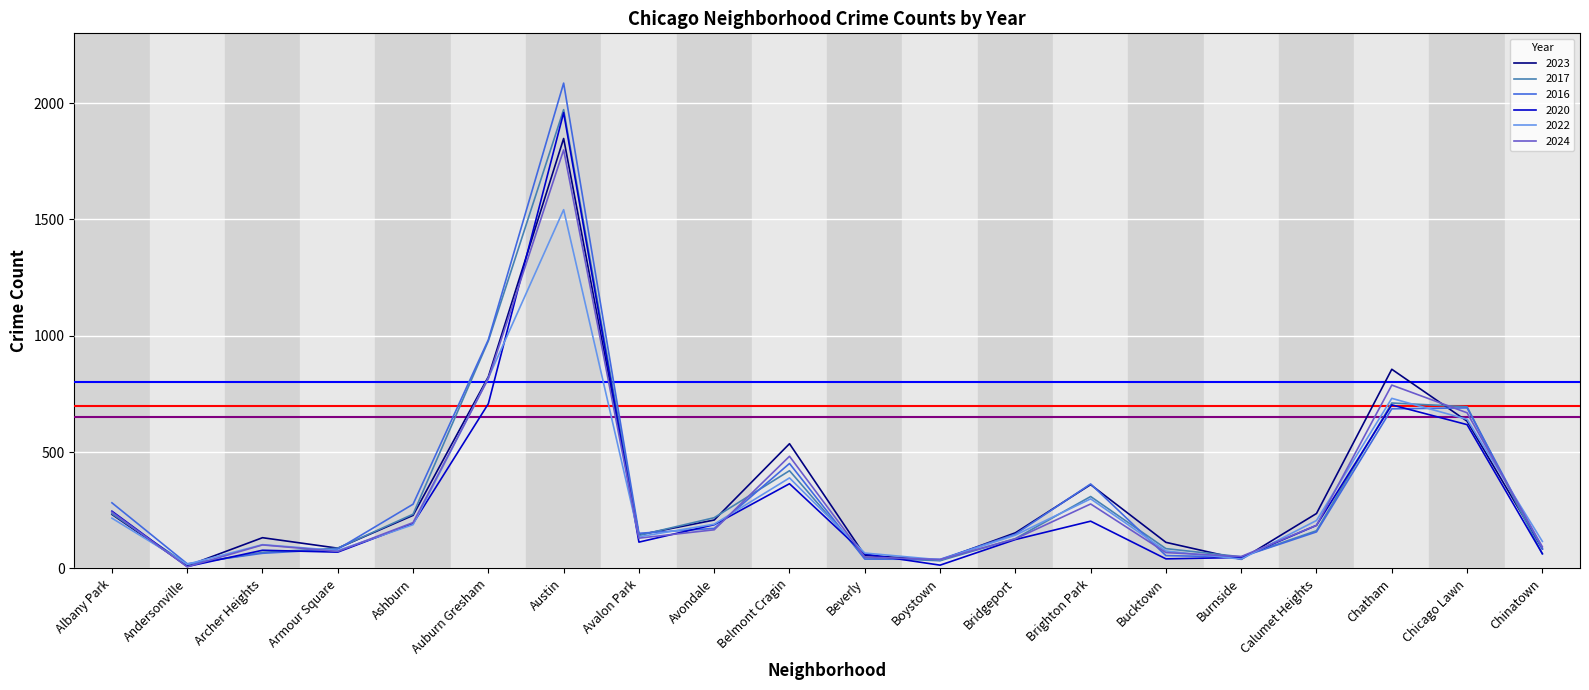

What is the sum of the 2020 values at Albany Park and Auburn Gresham?

954